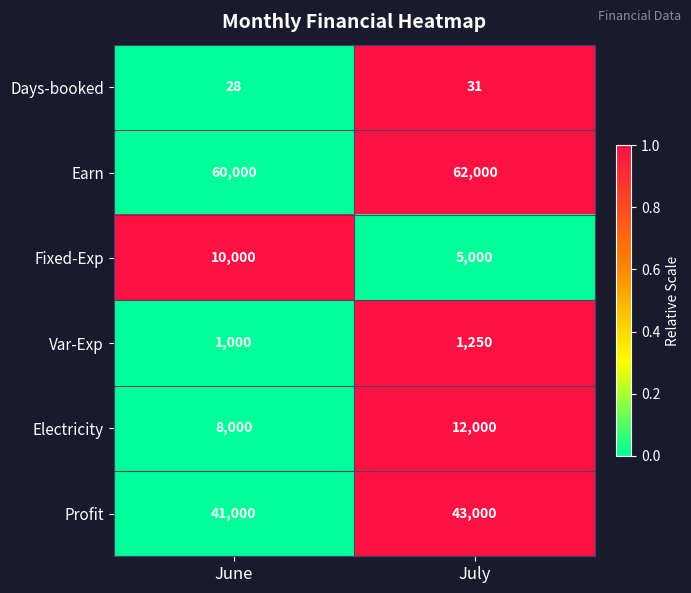

What is the total value across all series at June?

120028